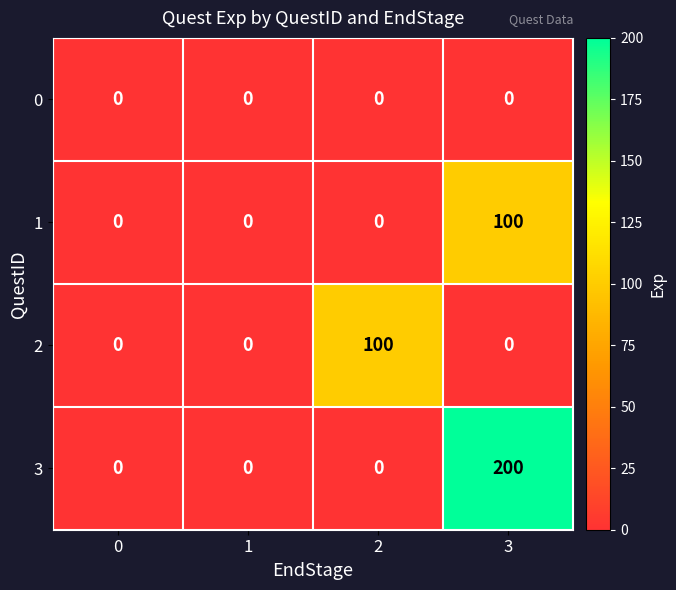

Which series has the largest range (max minus min)?

3